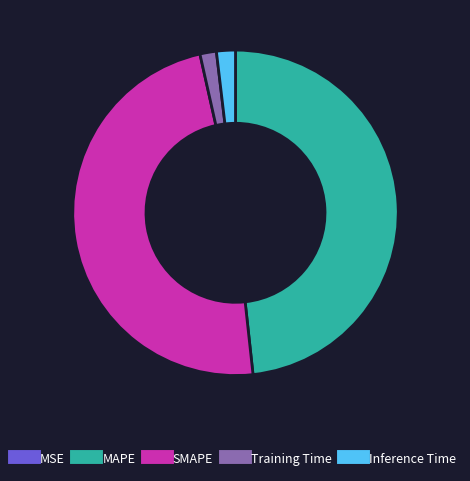

Is there any slice that represents more than half of the pie?

No